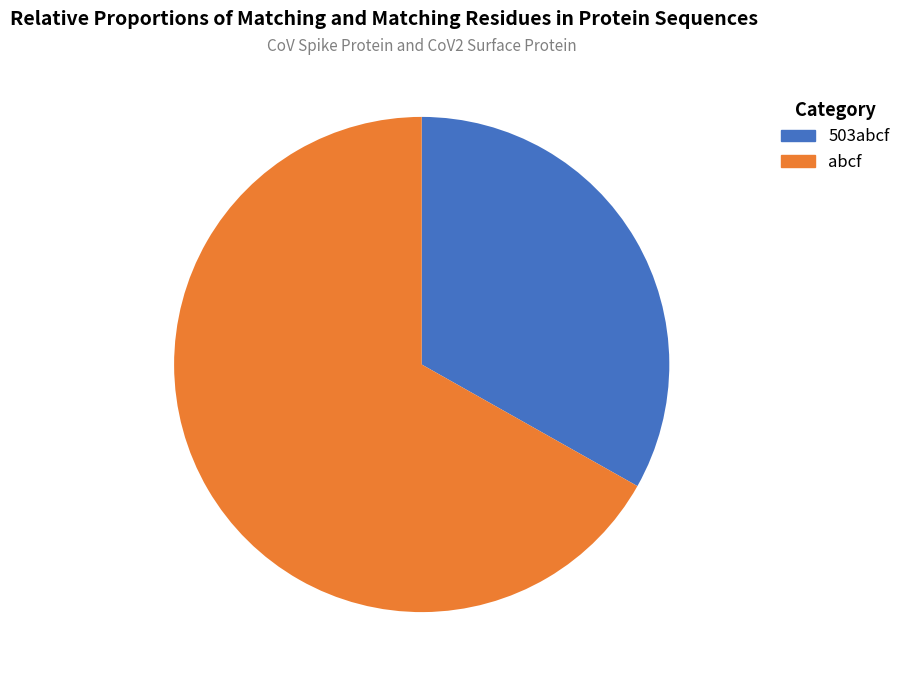

Is there a majority slice in this chart?

Yes